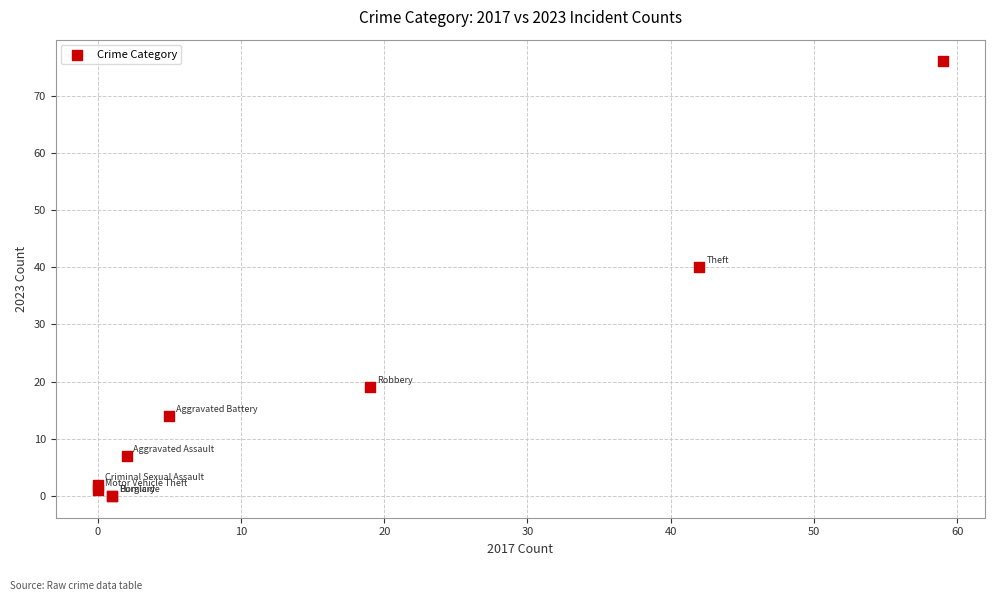

What Y value in the scatter plot is closest to 38?

40